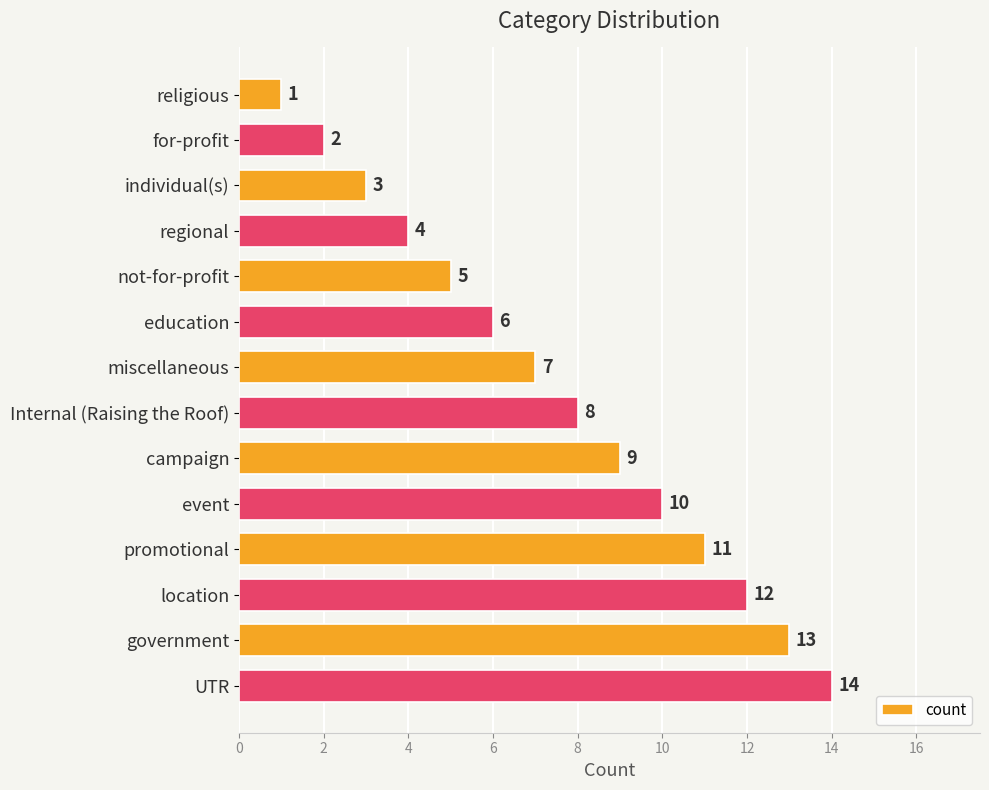

What is the difference between the maximum and second lowest values?

12